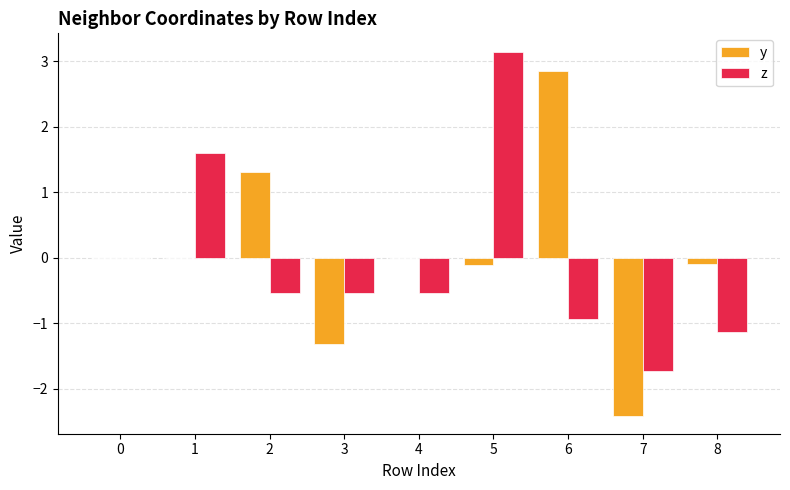

Count the number of data series in this chart.

2